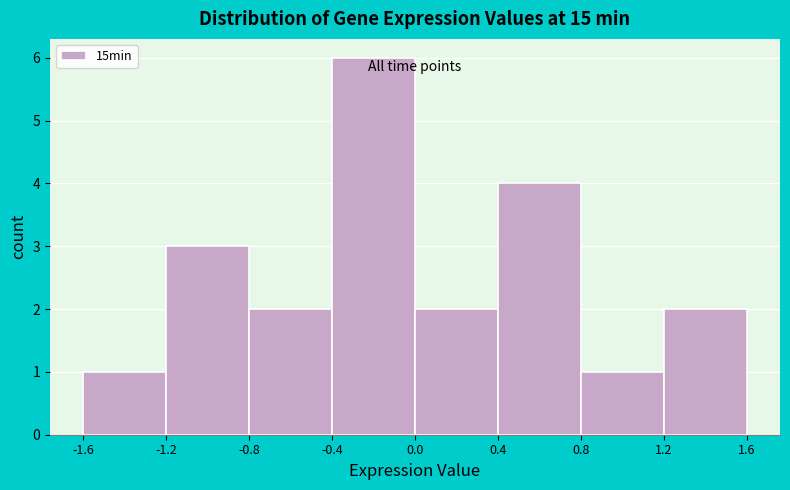

How tall is the bar that spans 1.2 to 1.6 on the x-axis? The values are not printed on the chart, so give them approximately, as read against the axis.

2